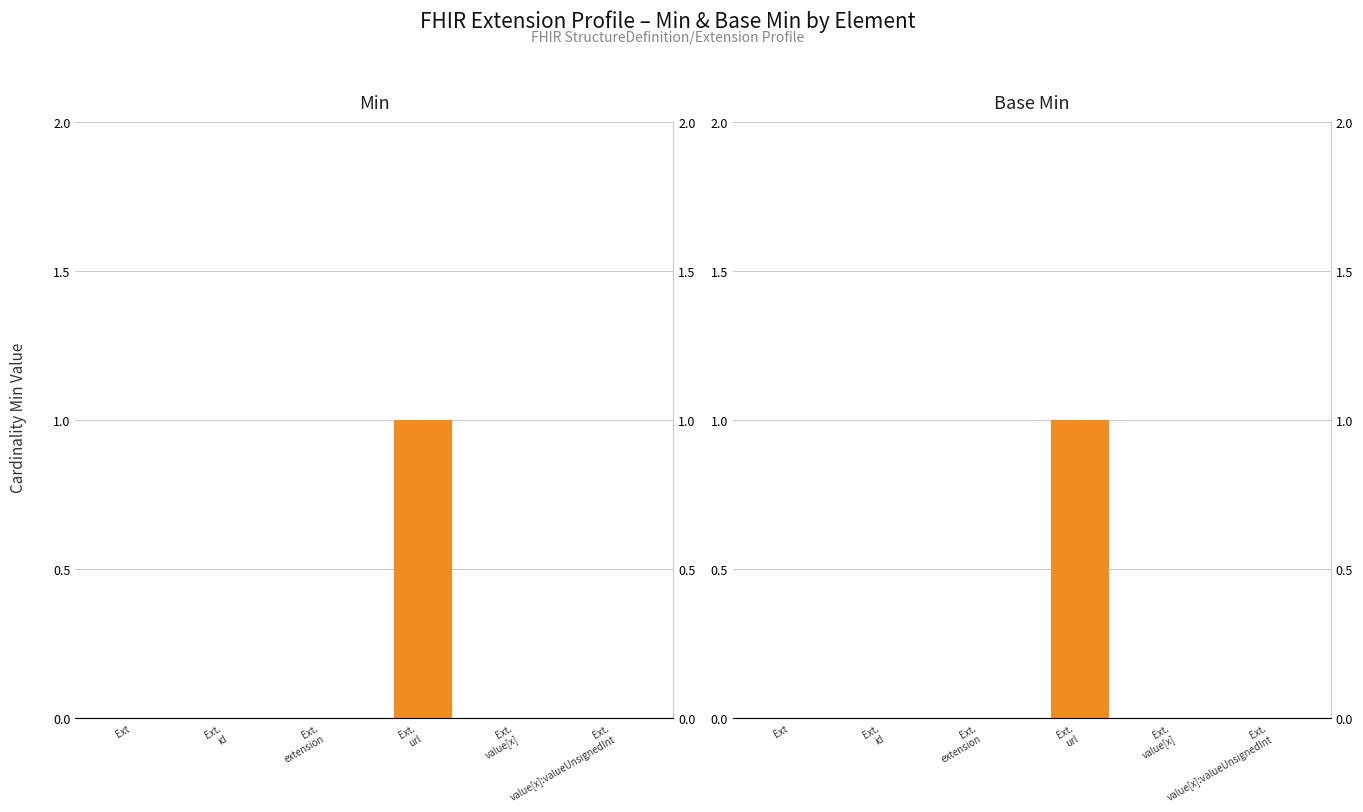

At how many categories does at least one series exceed 0?

1